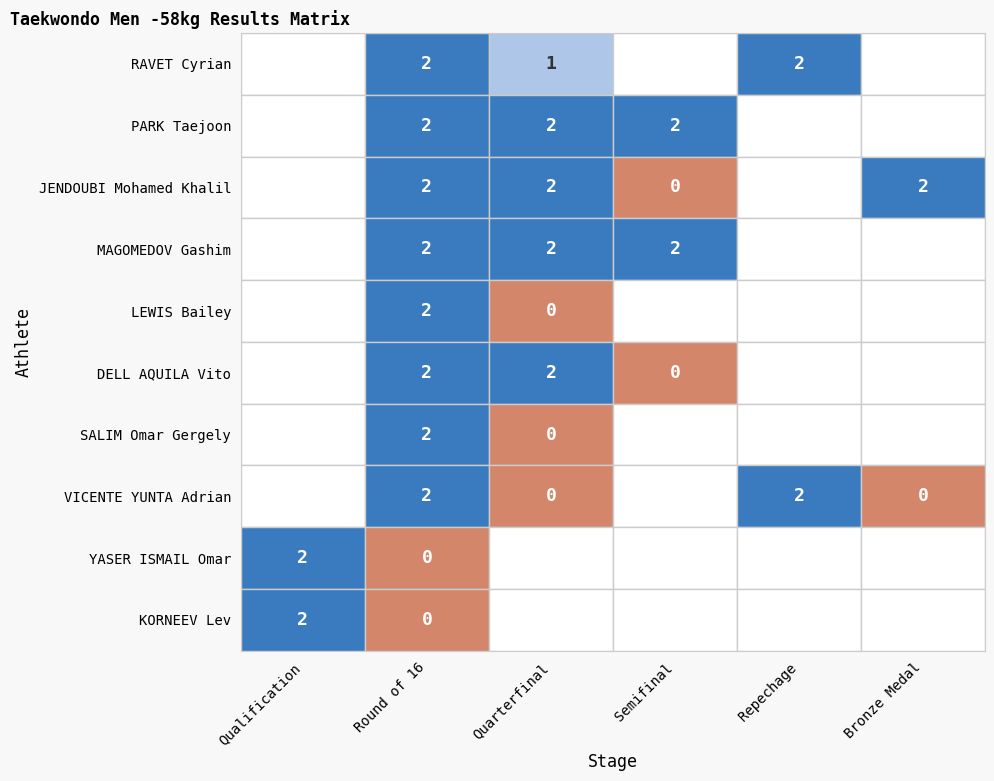

The Qualification Contest series shows -1 at France (RAVET). True or false?

False